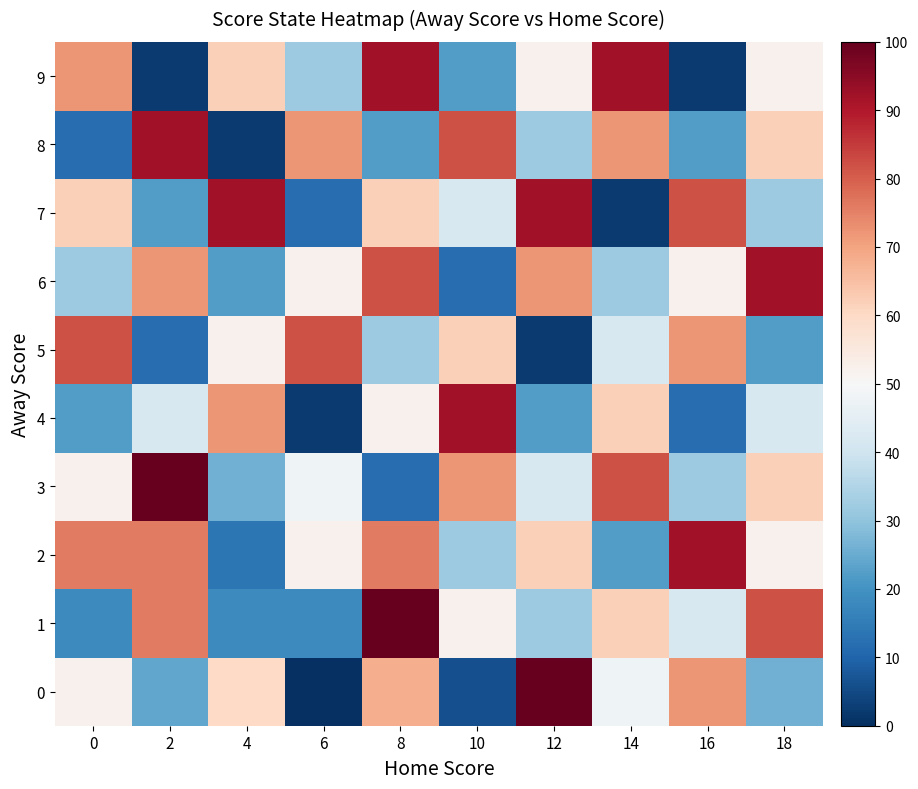

At how many categories does at least one series exceed 32?

10